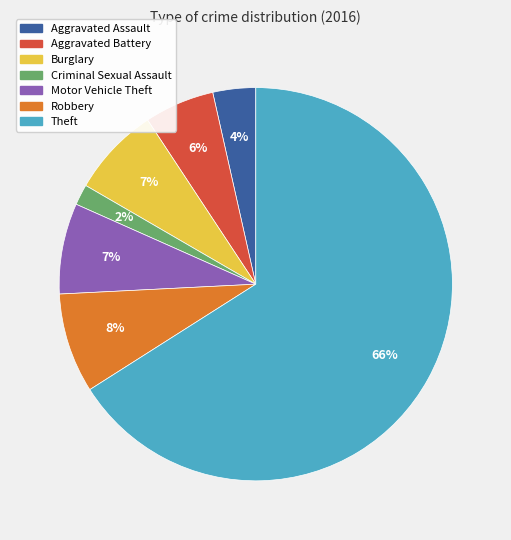

Which slice is the smallest?

Criminal Sexual Assault